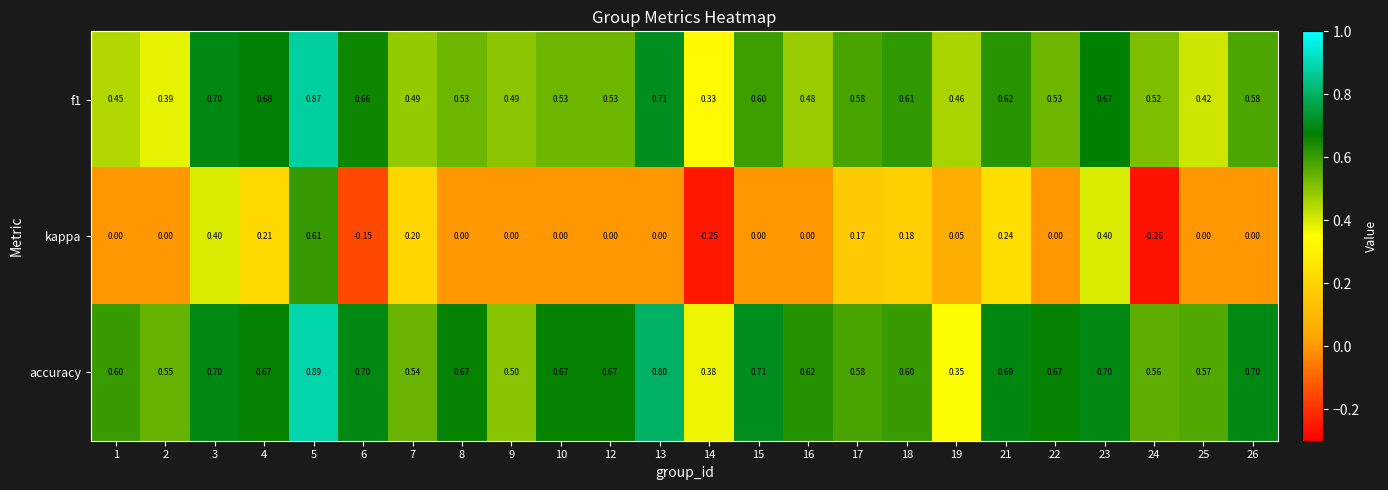

Which series changed the most between 3 and 14?

kappa